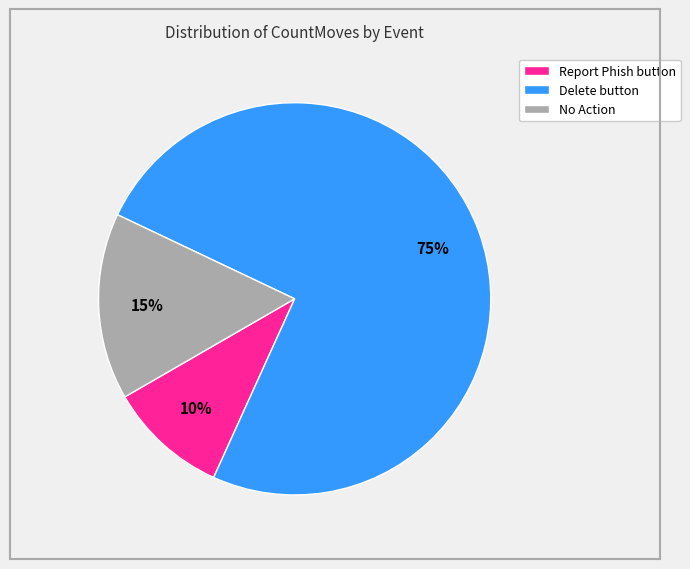

Is the sum of No Action and Report Phish button greater than half?

No